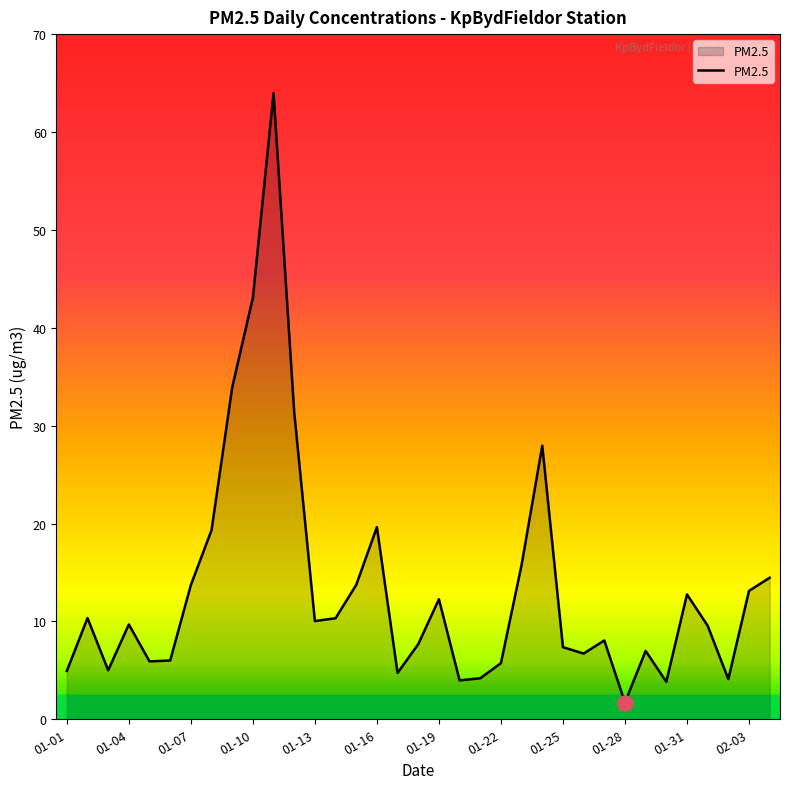

What is the greatest value displayed?

64.0